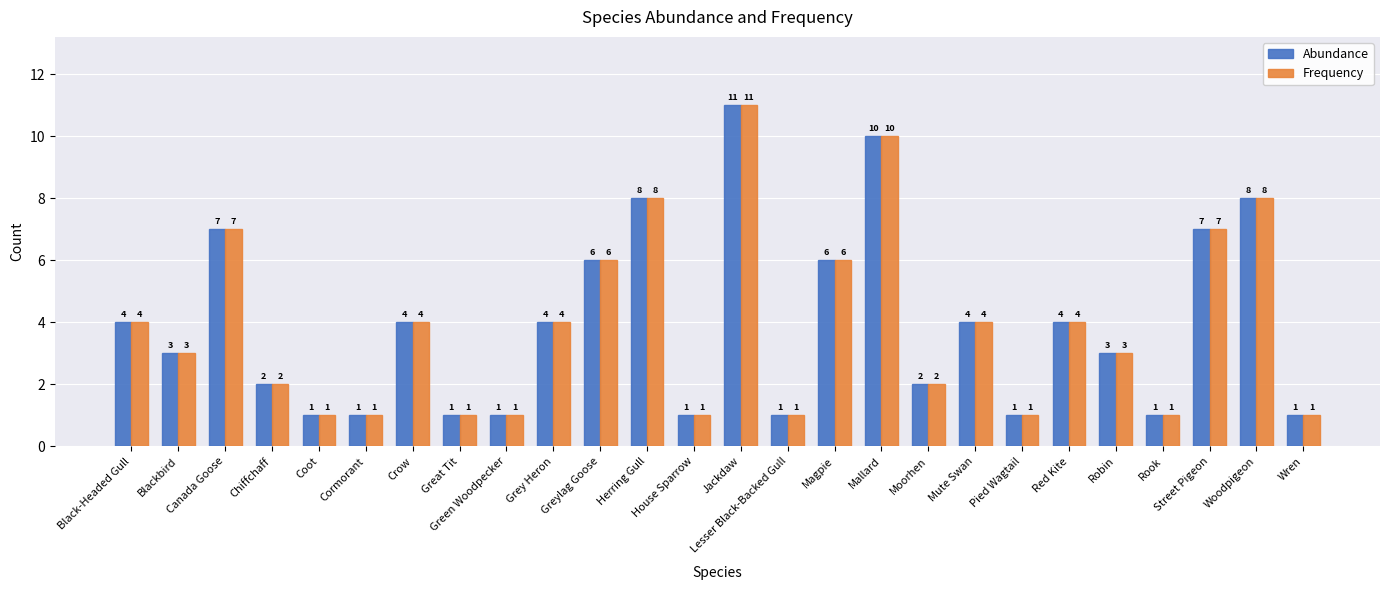

What is the highest value of the Abundance series?

11